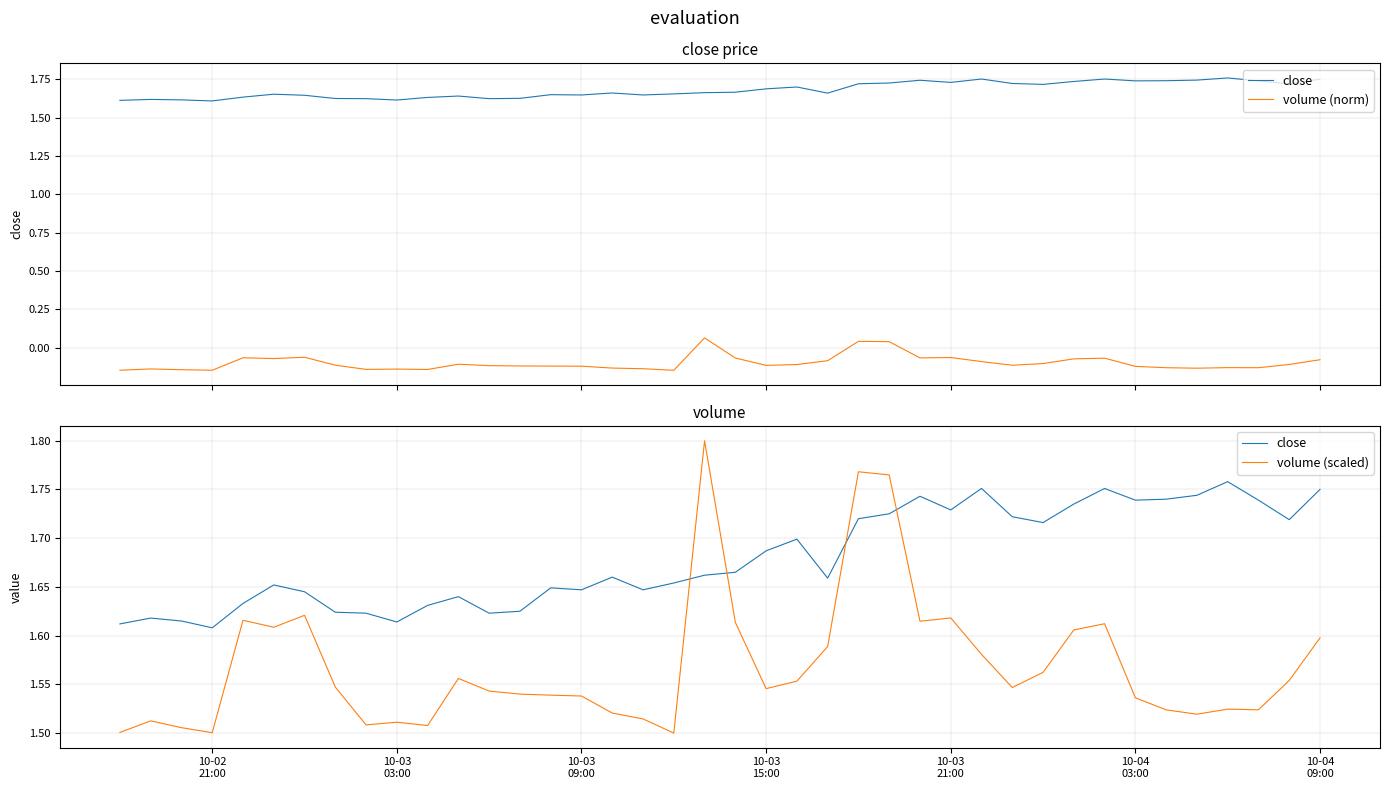

What is the average value of the volume (scaled) series?

1.6